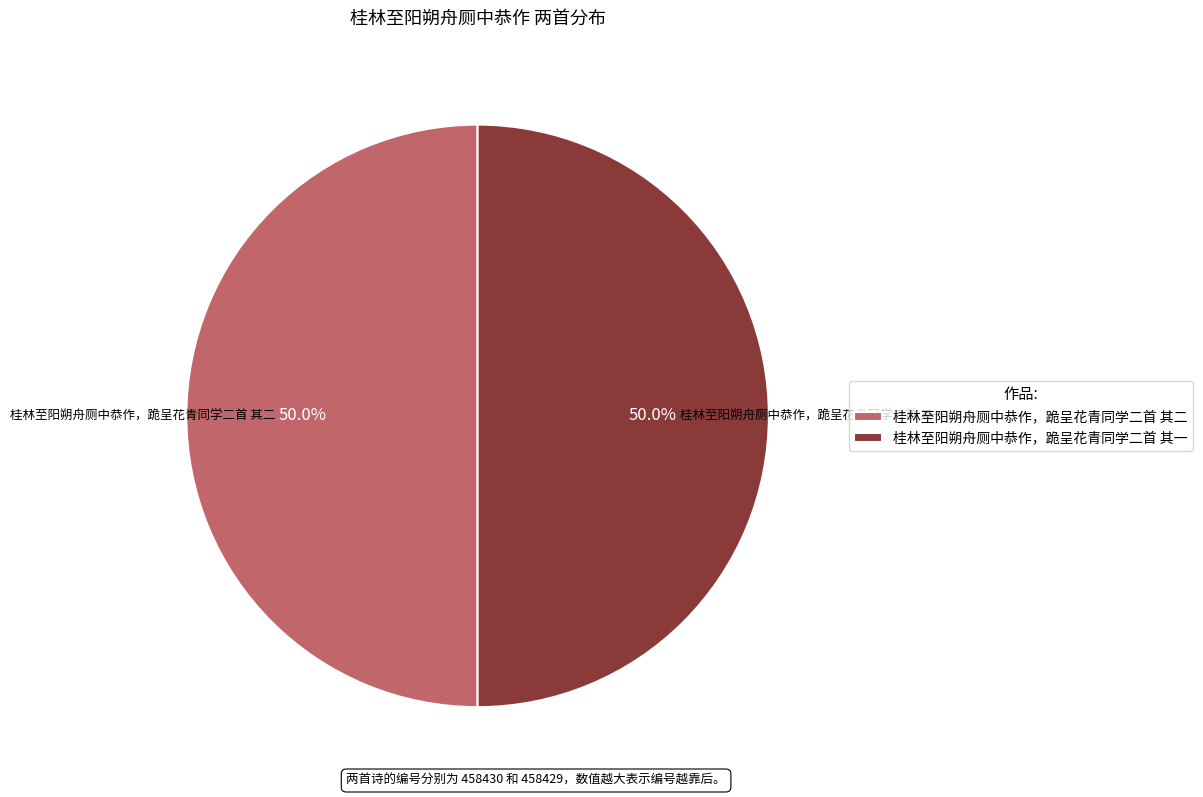

The 桂林至阳朔舟厕中恭作，跪呈花青同学二首 其一 slice represents 57% of the pie. True or false?

False